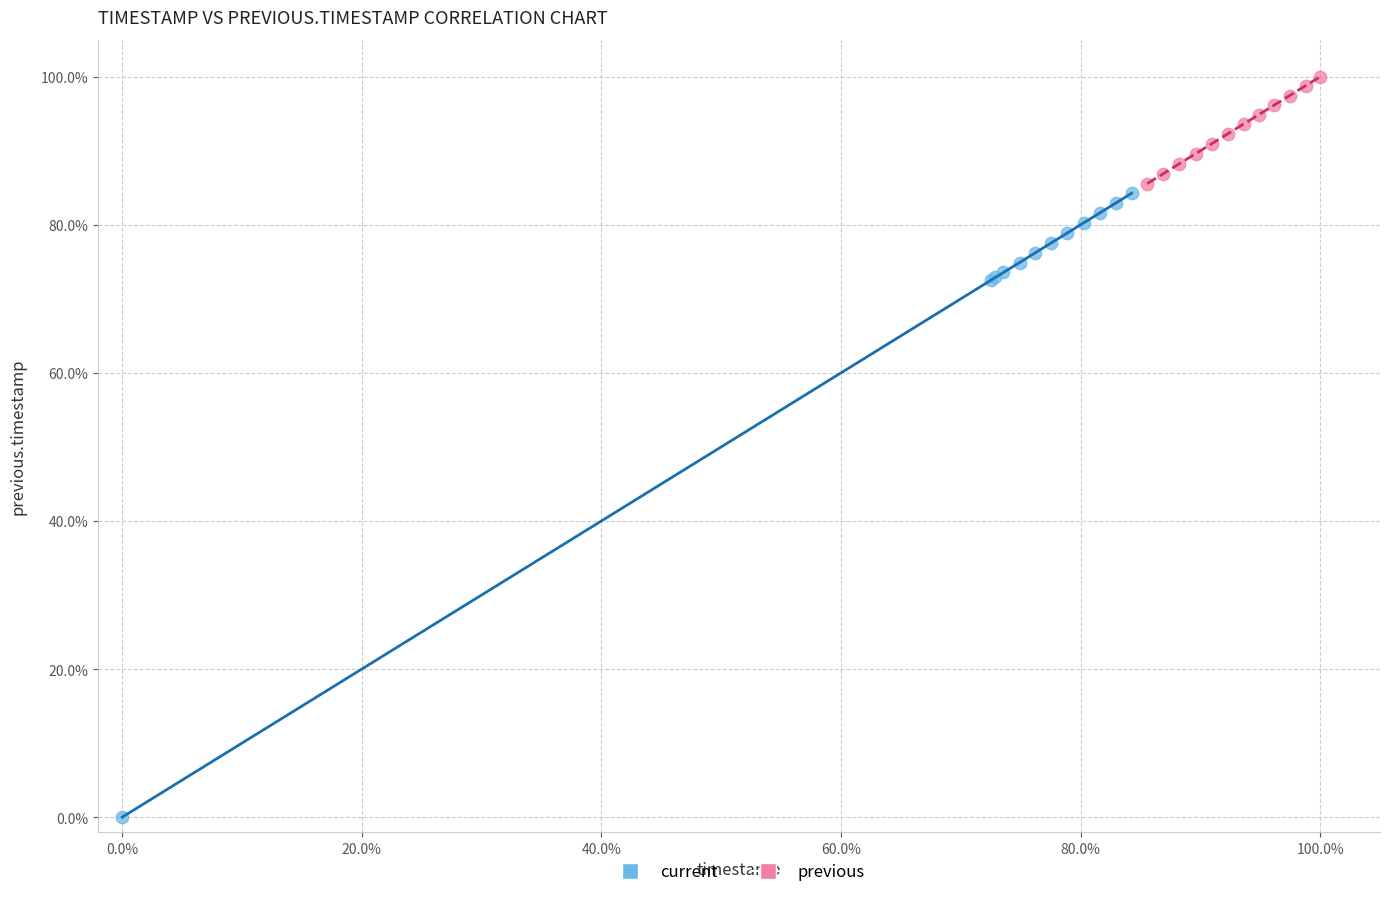

Which series contains the highest Y value?

previous